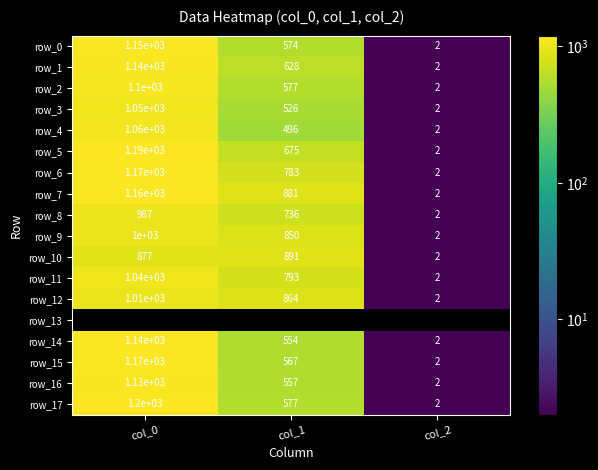

List the series in order of their peak value, lowest first.

row_10, row_8, row_9, row_12, row_11, row_3, row_4, row_2, row_16, row_1, row_14, row_0, row_7, row_6, row_15, row_5, row_13, row_17